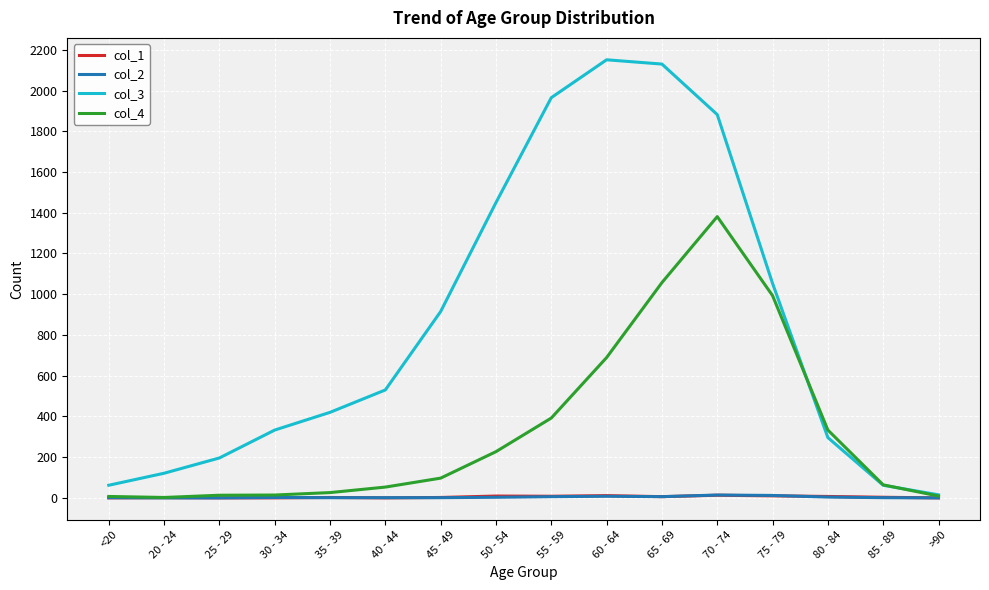

Which series has the largest total across all categories?

col_3